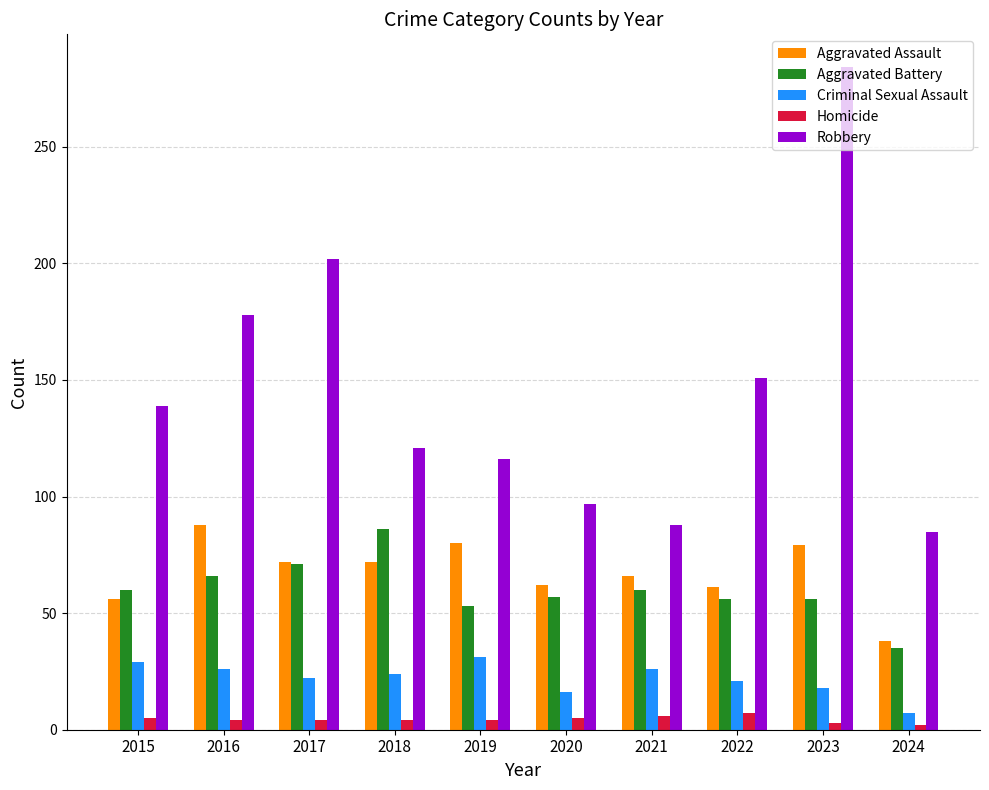

Is it true that Aggravated Assault equals 88 at 2016?

True